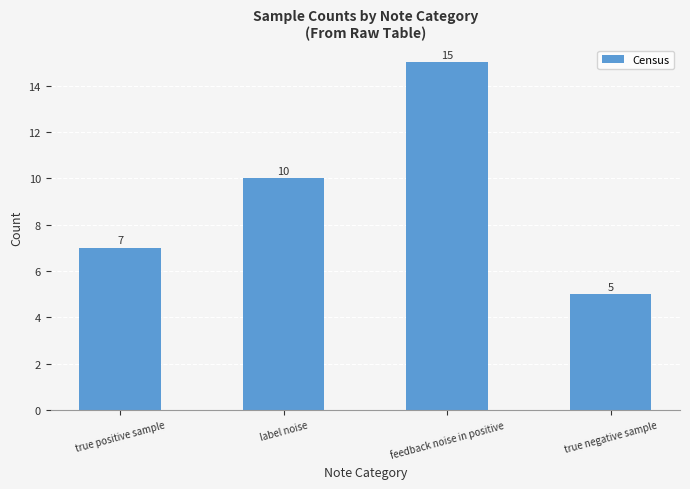

Is it true that the value at true negative sample is 5?

True